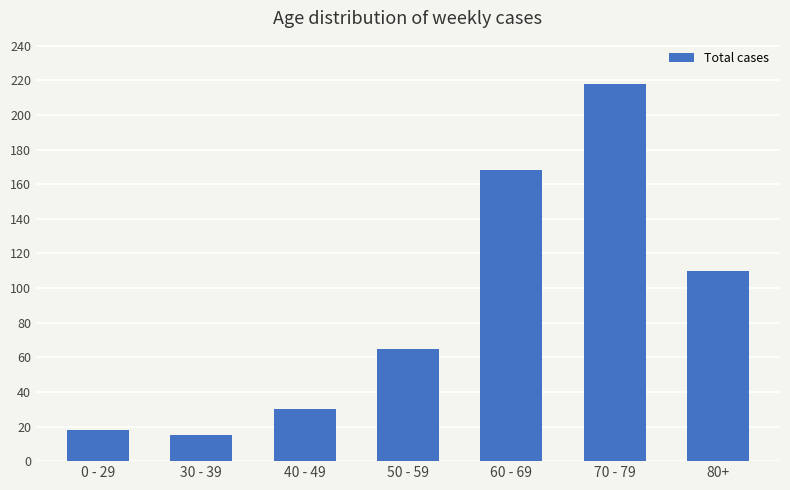

Reading right to left, extract all data points from this chart.

80+=110	70 - 79=218	60 - 69=168	50 - 59=65	40 - 49=30	30 - 39=15	0 - 29=18